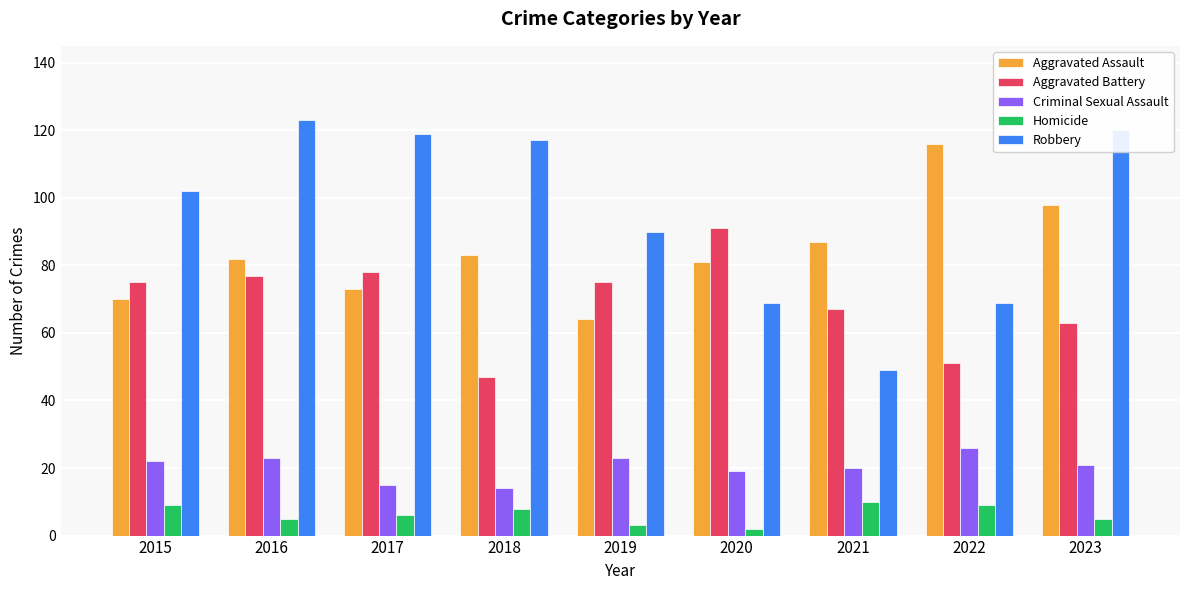

What is the approximate value of Homicide at 2021?

10